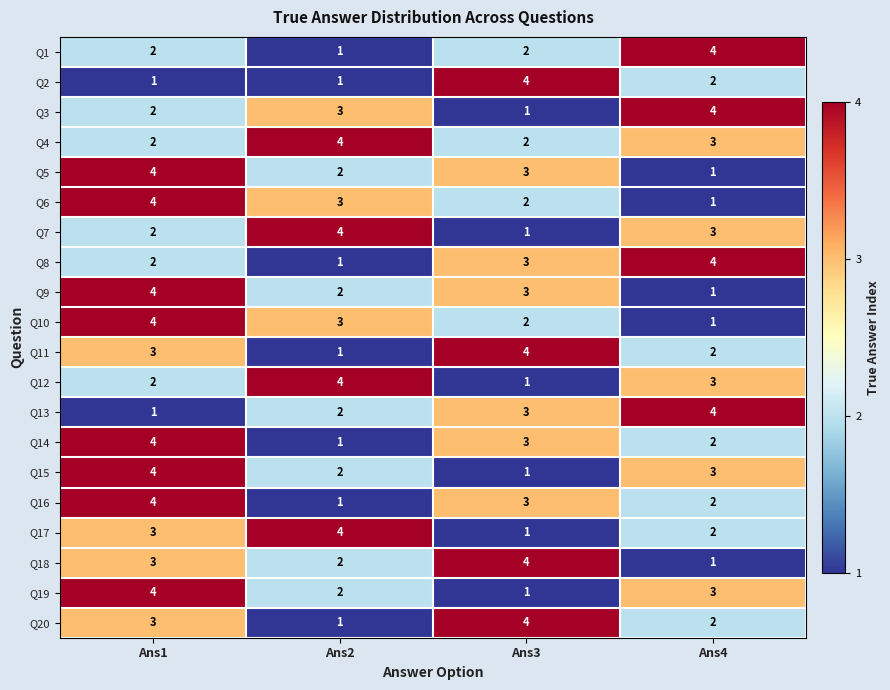

What is the difference between the maximum and minimum values in the Q19 series?

3